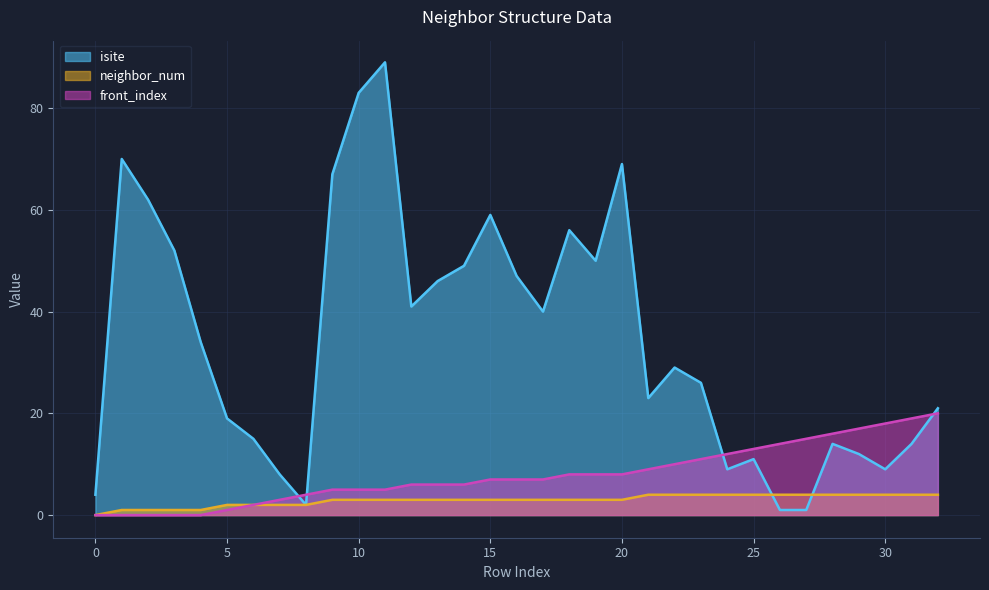

Reading right to left, list all the values displayed in this chart.

neighbor_num: 4	4	4	4	4	4	4	4	4	4	4	4	3	3	3	3	3	3	3	3	3	3	3	3	2	2	2	2	1	1	1	1	0
isite: 21	14	9	12	14	1	1	11	9	26	29	23	69	50	56	40	47	59	49	46	41	89	83	67	2	8	15	19	34	52	62	70	4
front_index: 20	19	18	17	16	15	14	13	12	11	10	9	8	8	8	7	7	7	6	6	6	5	5	5	4	3	2	1	0	0	0	0	0